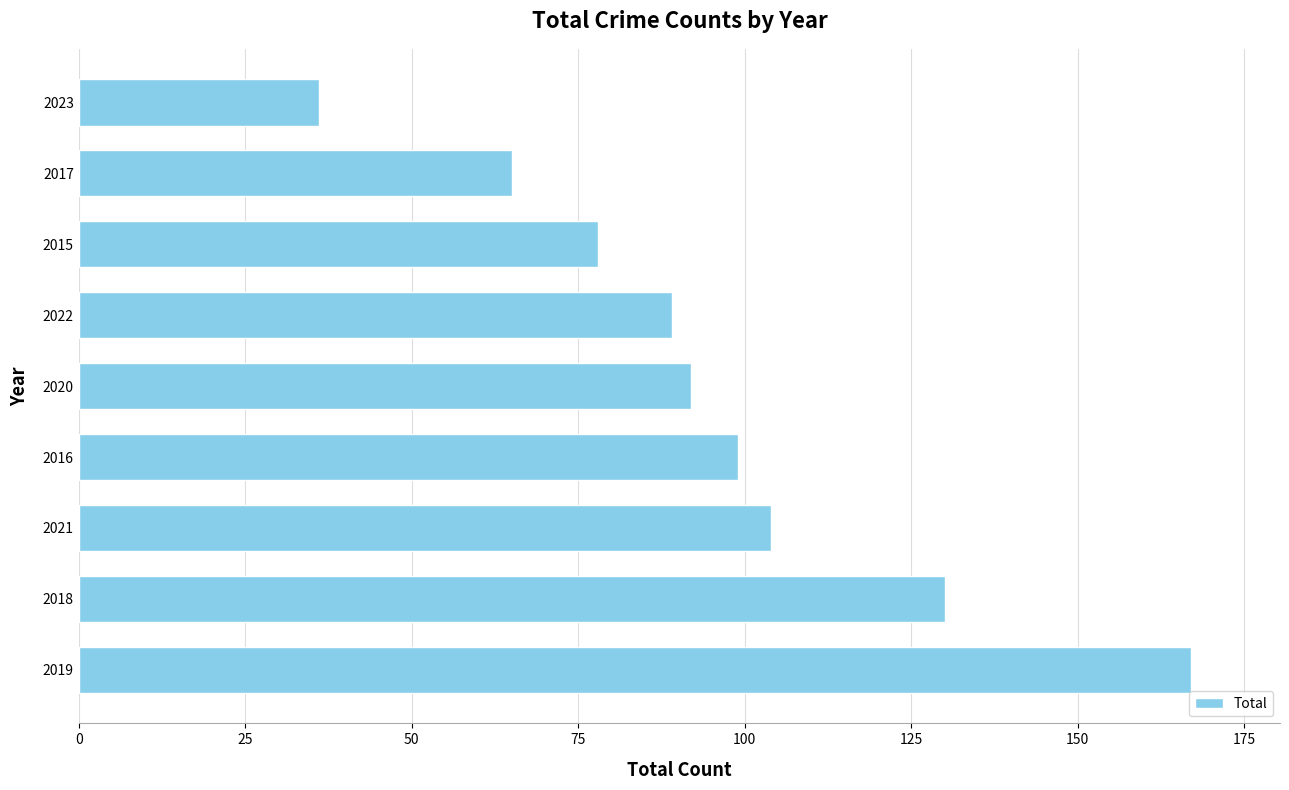

How many bars are there in total?

9